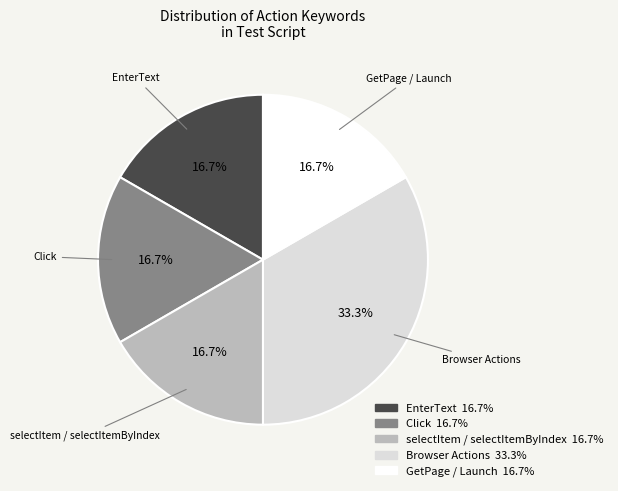

Is there a majority slice in this chart?

No